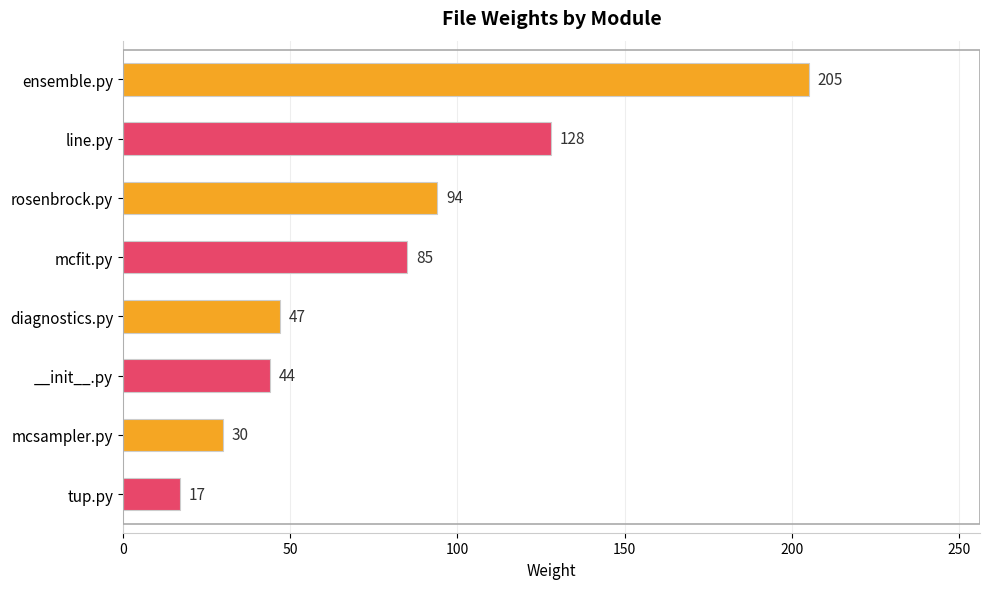

What value does the data have at diagnostics.py, to the nearest 50?

50